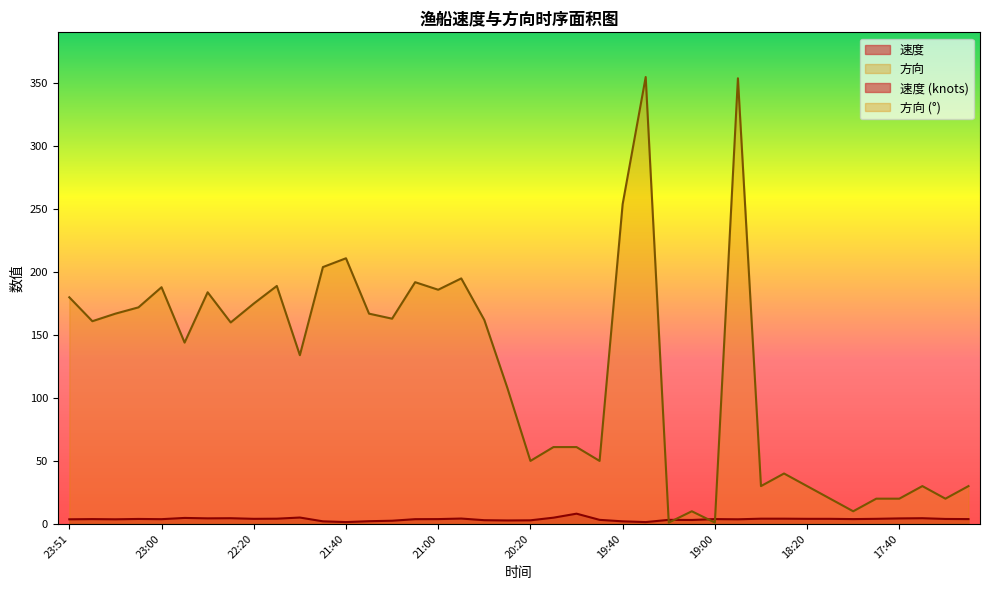

The value of 方向 at 20:20 is 33.7. True or false?

False